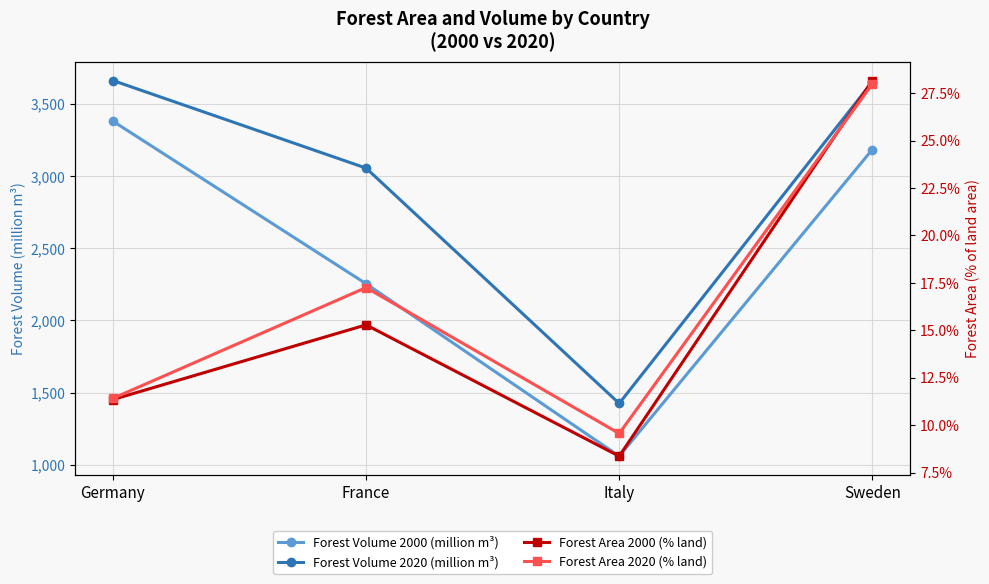

Reading left to right, transcribe all the data shown in this chart.

Forest Volume 2000 (million m³): Germany=3381.0	France=2254.3	Italy=1058.7	Sweden=3184.7
Forest Volume 2020 (million m³): Germany=3663.0	France=3055.8	Italy=1424.4	Sweden=3653.9
Forest Area 2000 (% land): Germany=11.4	France=15.3	Italy=8.4	Sweden=28.2
Forest Area 2020 (% land): Germany=11.4	France=17.3	Italy=9.6	Sweden=28.0